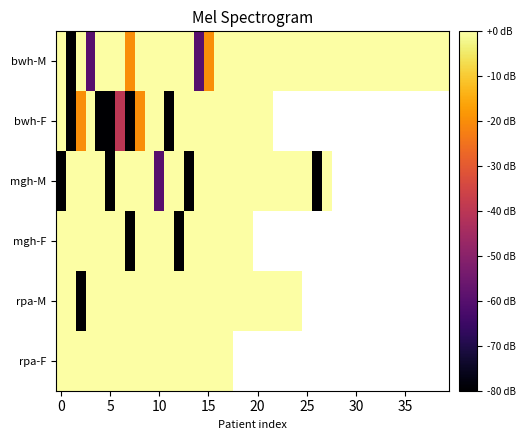

How many distinct data groups are displayed?

6